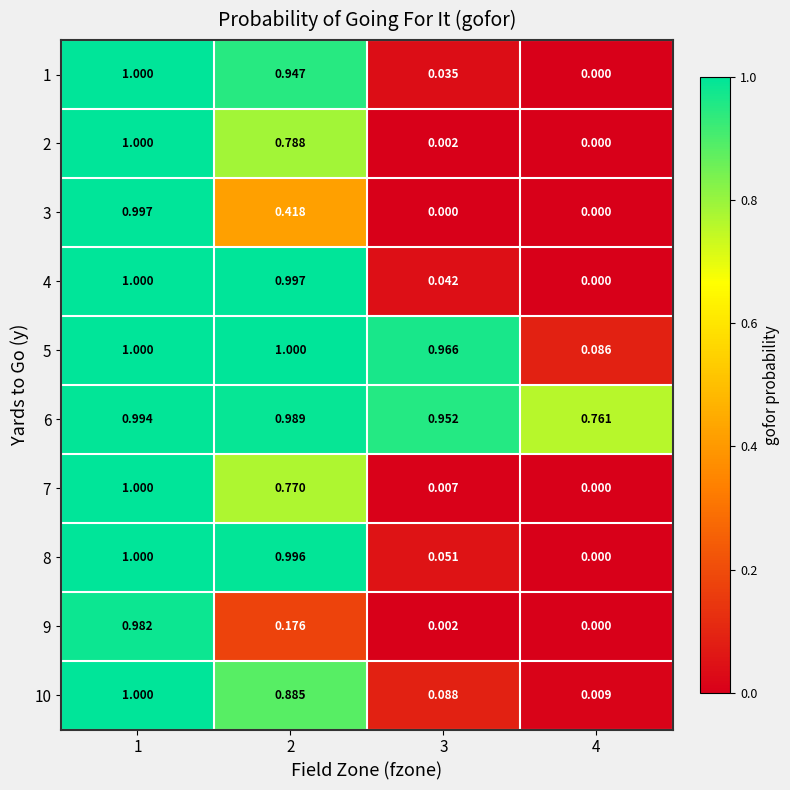

Is the value of 4 at 2 greater than the value of 3 at 3?

Yes